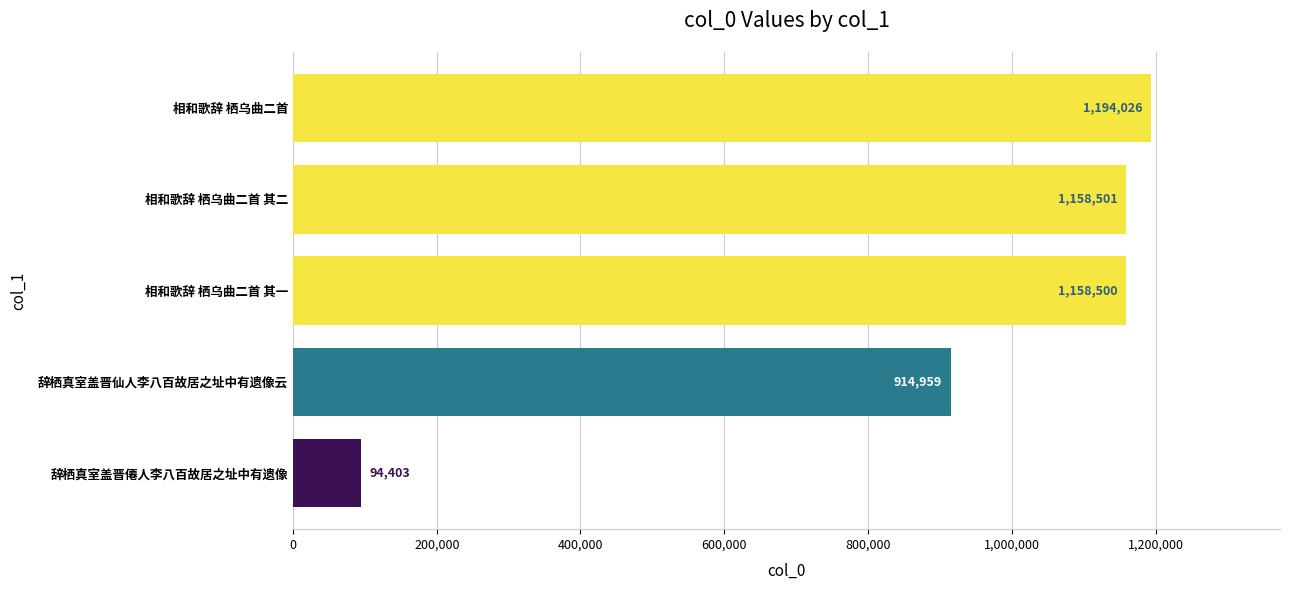

Rank the categories by value from highest to lowest.

相和歌辞 栖乌曲二首, 相和歌辞 栖乌曲二首 其二, 相和歌辞 栖乌曲二首 其一, 辞栖真室盖晋仙人李八百故居之址中有遗像云, 辞栖真室盖晋僊人李八百故居之址中有遗像